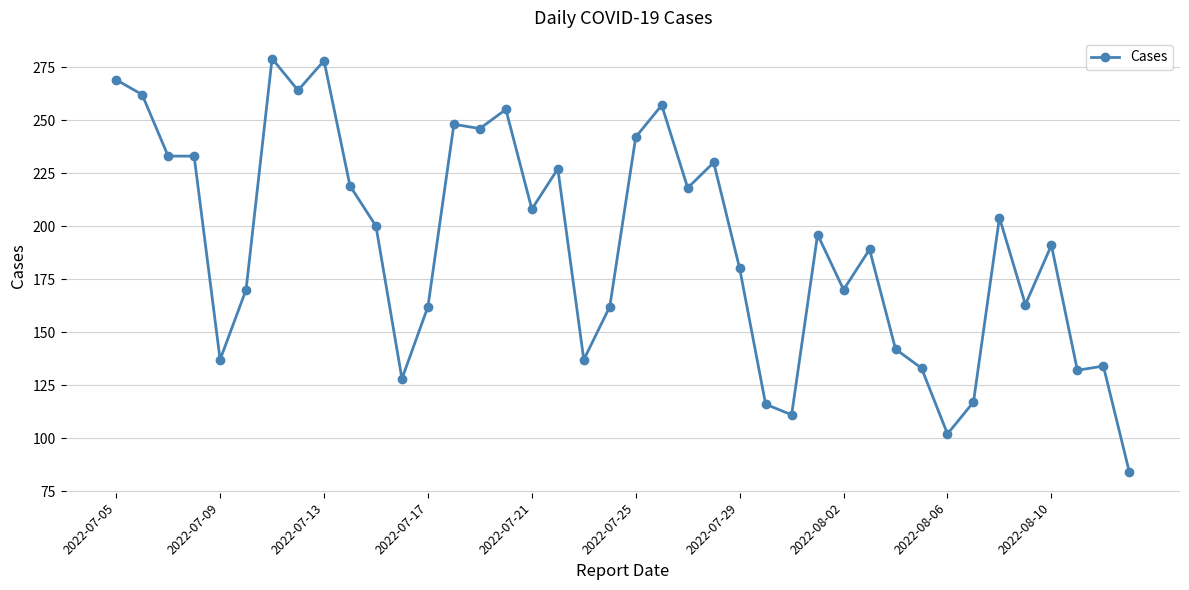

What is the value of the 1st point from the left?

269